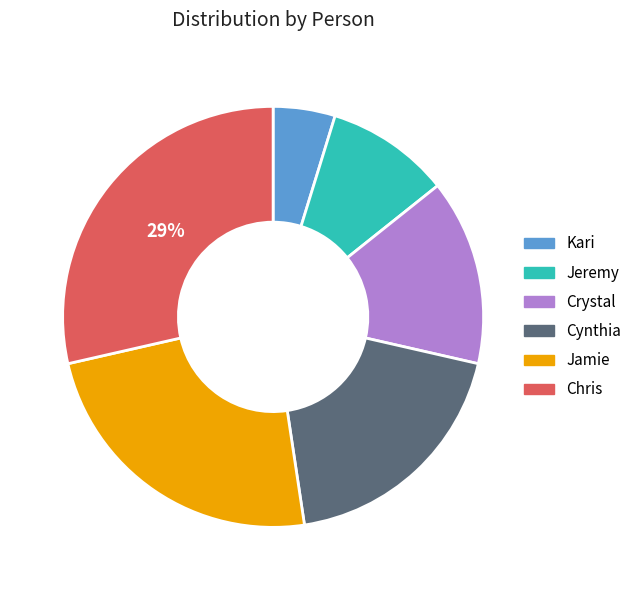

To the nearest percent, what is the difference between the largest and smallest slice percentages?

24%